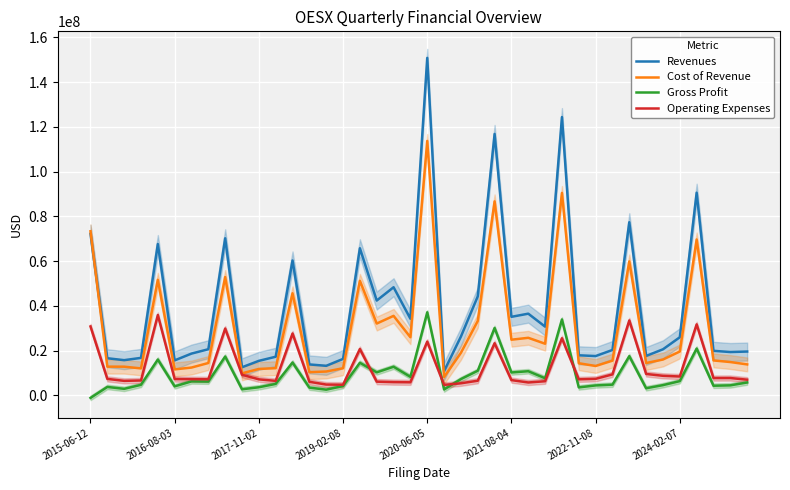

Where is Cost of Revenue nearest to the value 60947000?

32